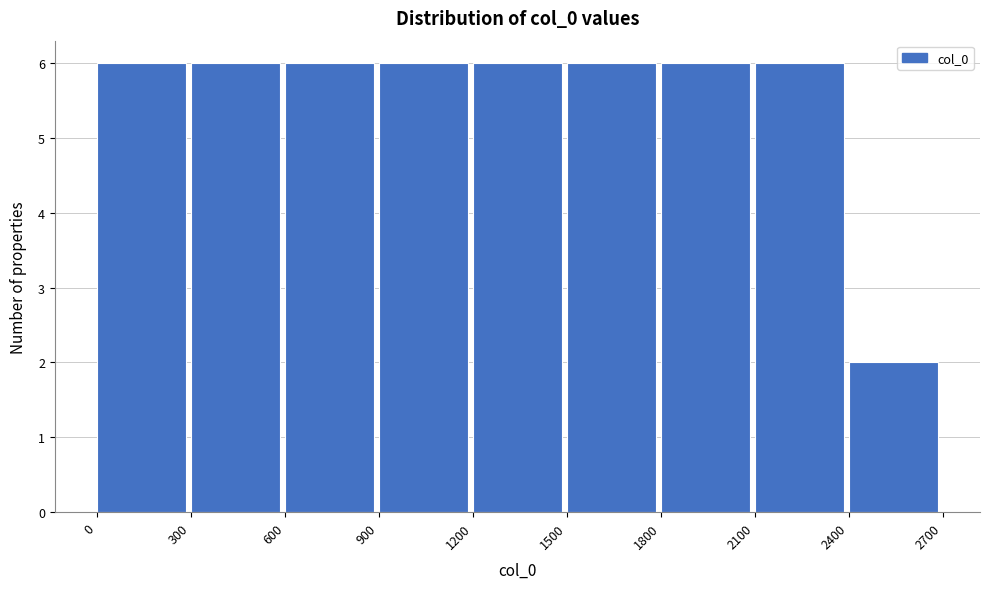

What is the height of the bar covering 1200 to 1500 on the x-axis? The values are not printed on the chart, so give them approximately, as read against the axis.

6